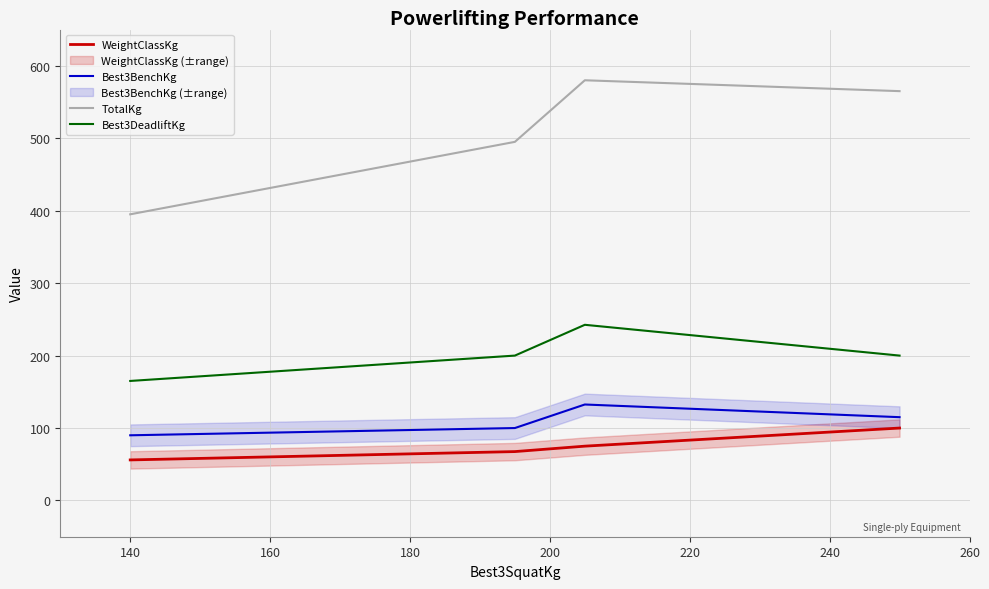

What is the highest value of the TotalKg series?

580.0